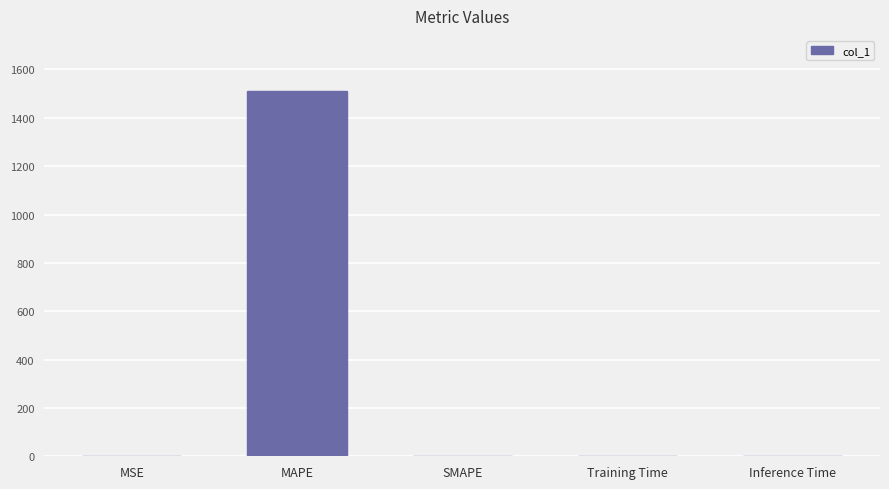

Are the bars horizontal?

No